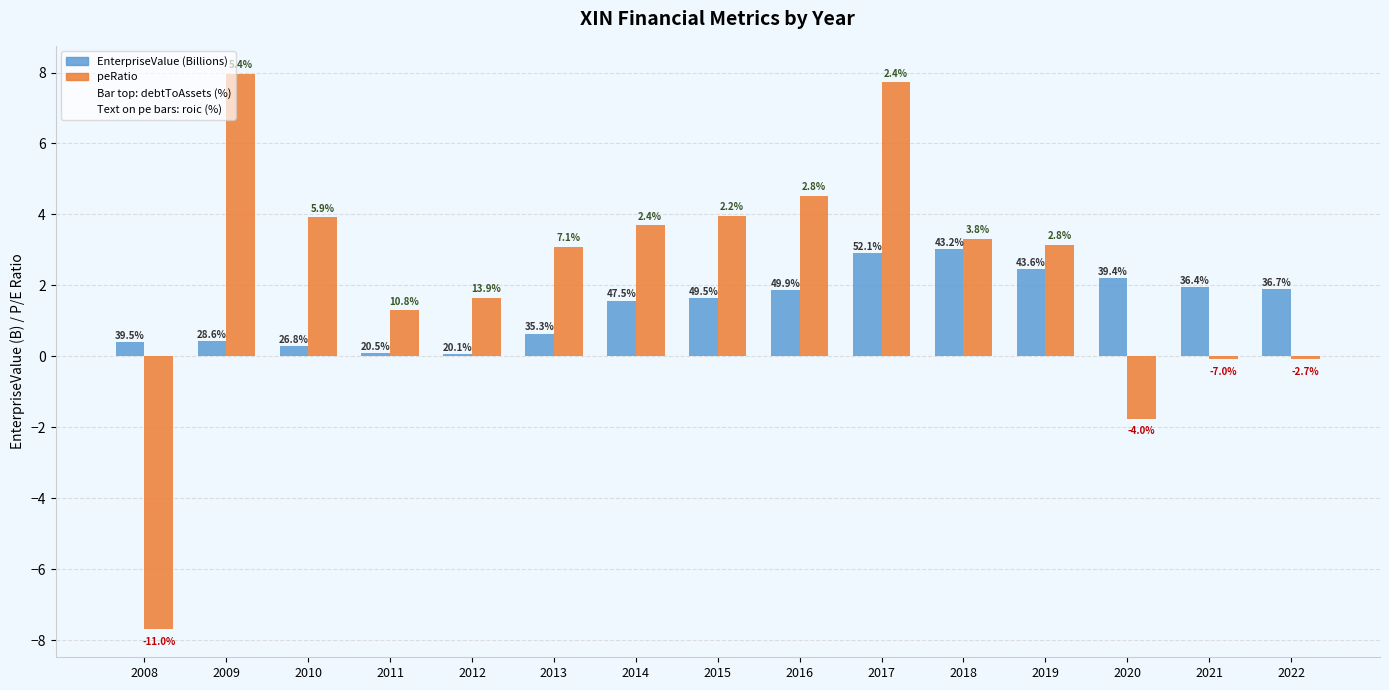

Are the bars horizontal?

No